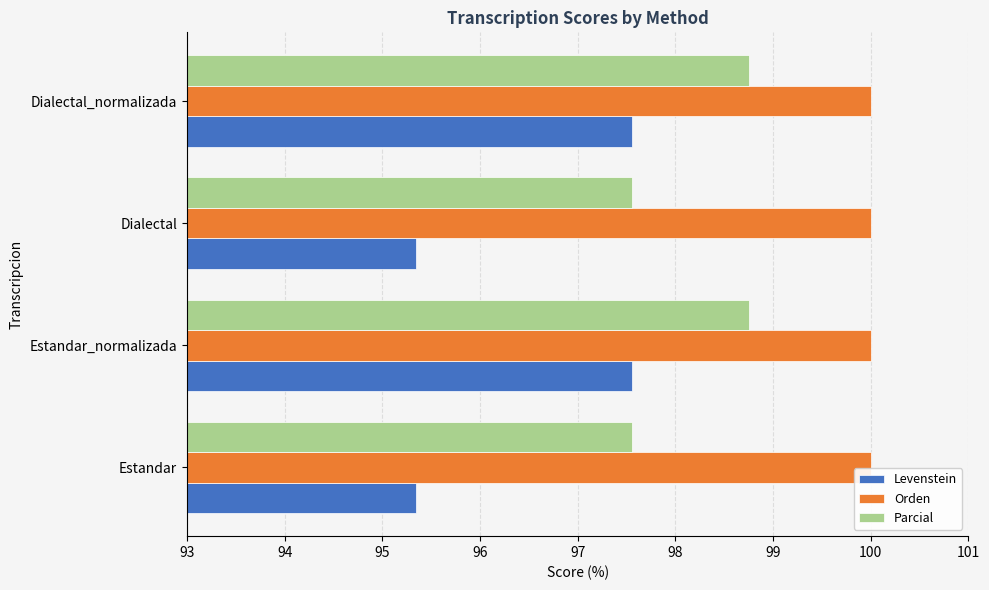

Is the value of Levenstein at Estandar_normalizada greater than the value of Orden at Dialectal?

No